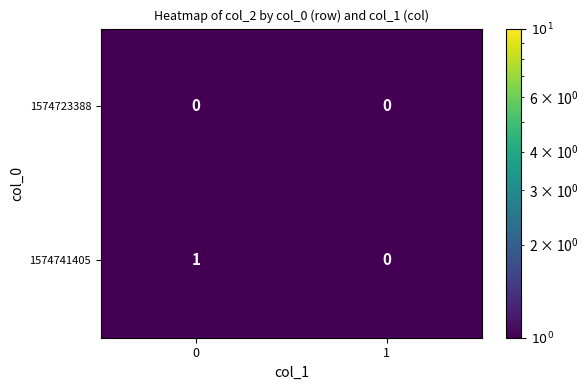

The value of 1574741405 at 1 is 0. True or false?

True